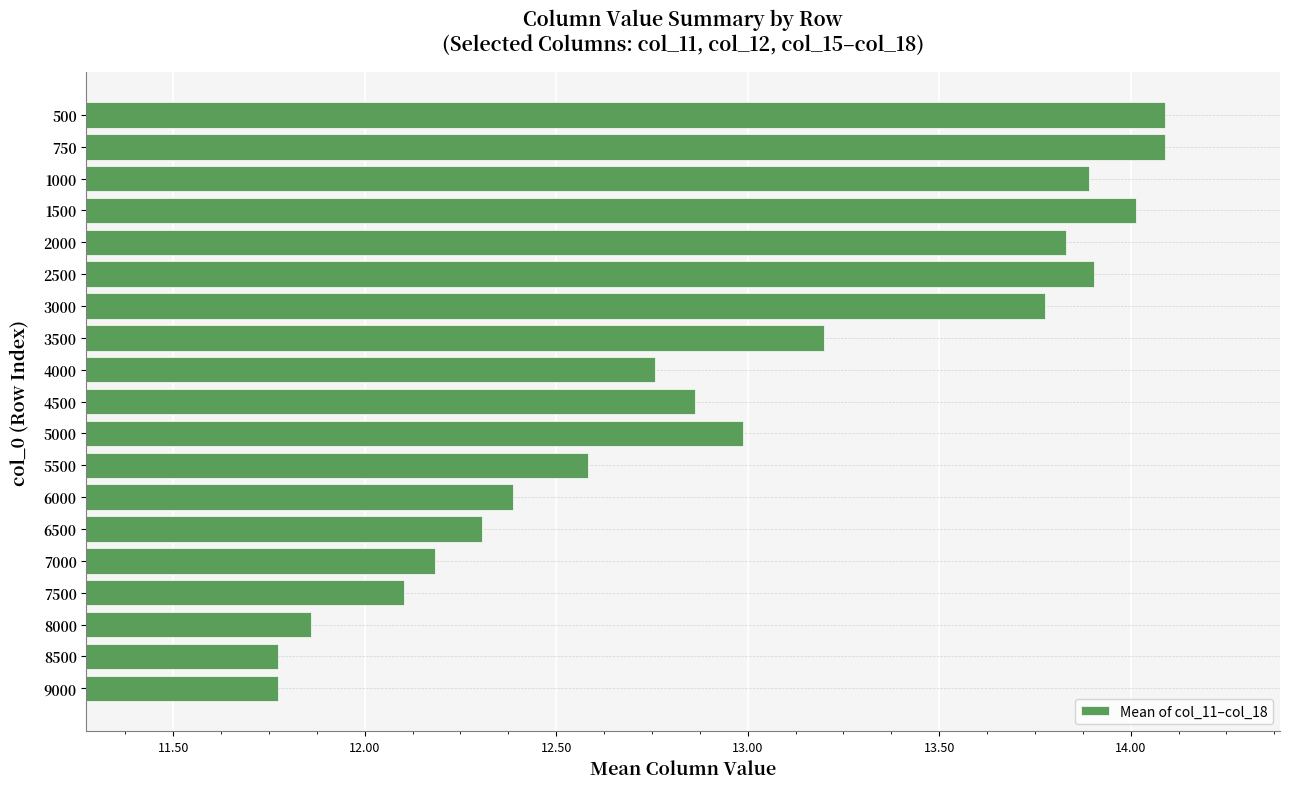

Approximately how many times larger is the value at 5000 compared to 9000?

1.1